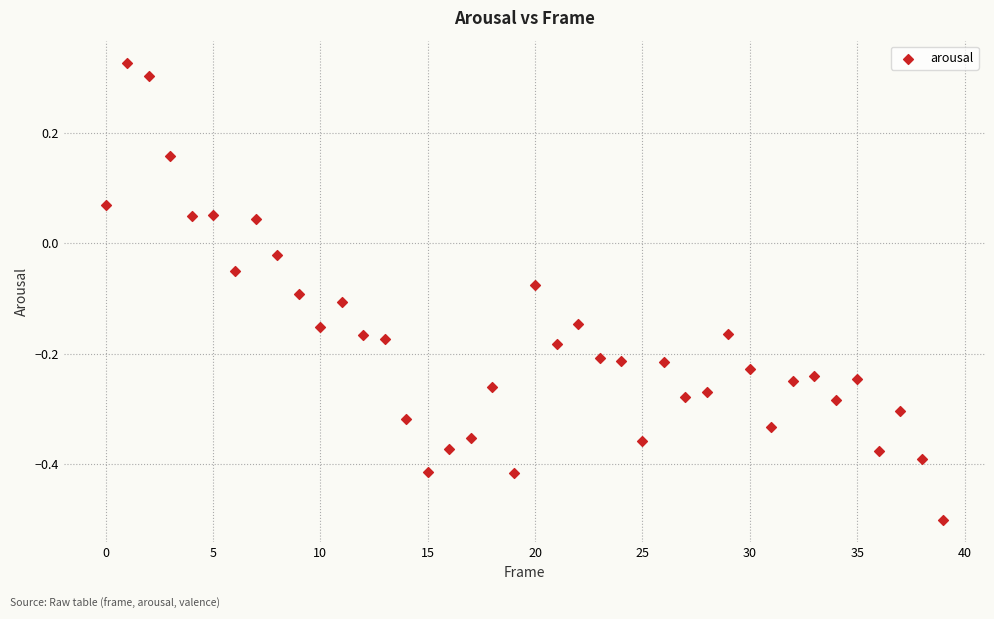

What is the range of Y values (max minus min)?

0.8